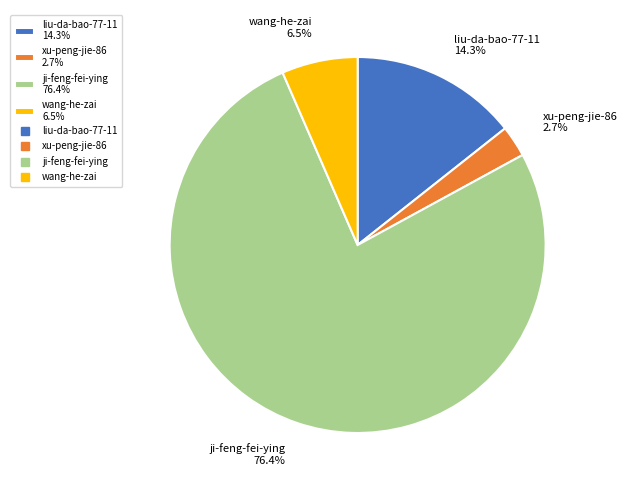

What is the ratio of the value at wang-he-zai to the value at ji-feng-fei-ying?

0.1